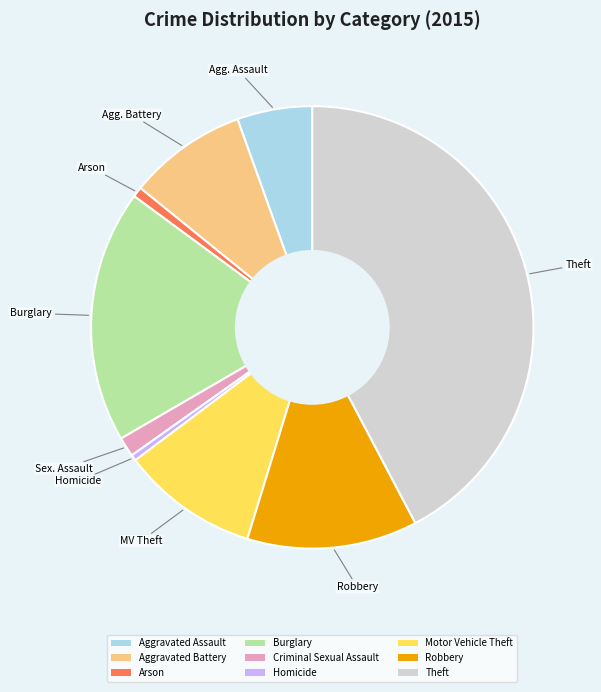

Combined, do Aggravated Battery and Burglary account for over 50%?

No